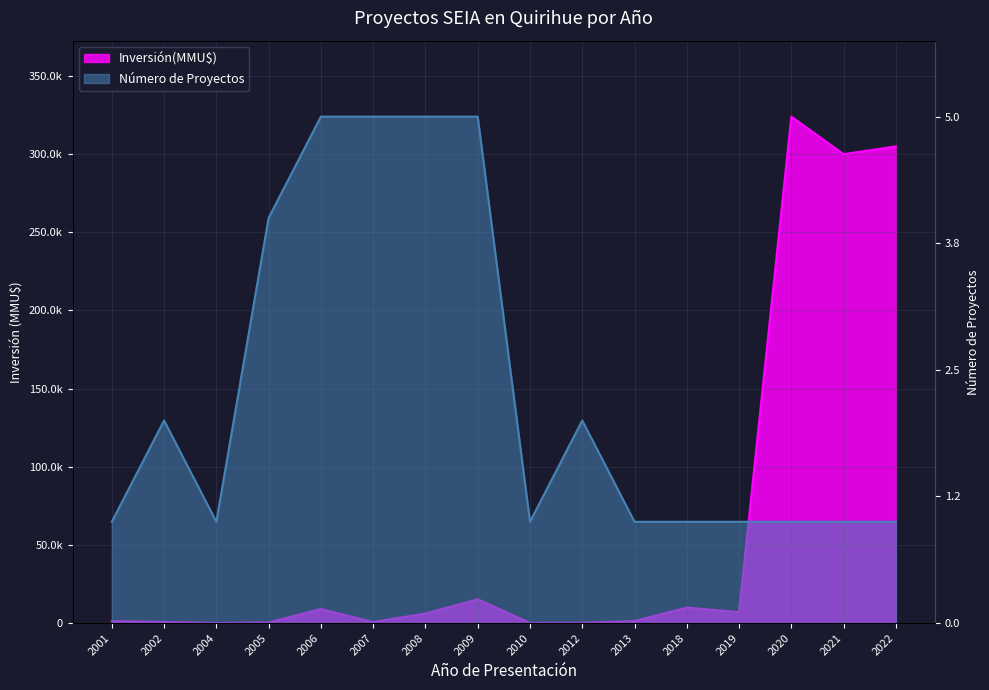

Which series has the largest range (max minus min)?

Inversión(MMU$)